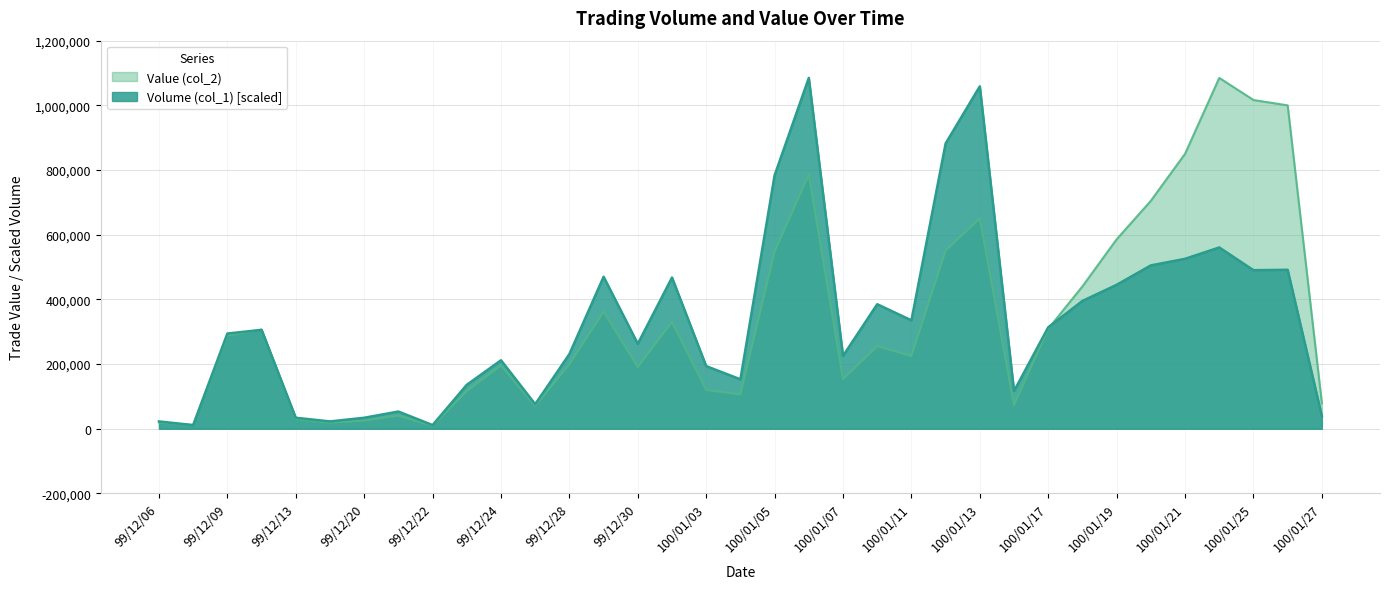

What is the smallest value displayed?

9310.0